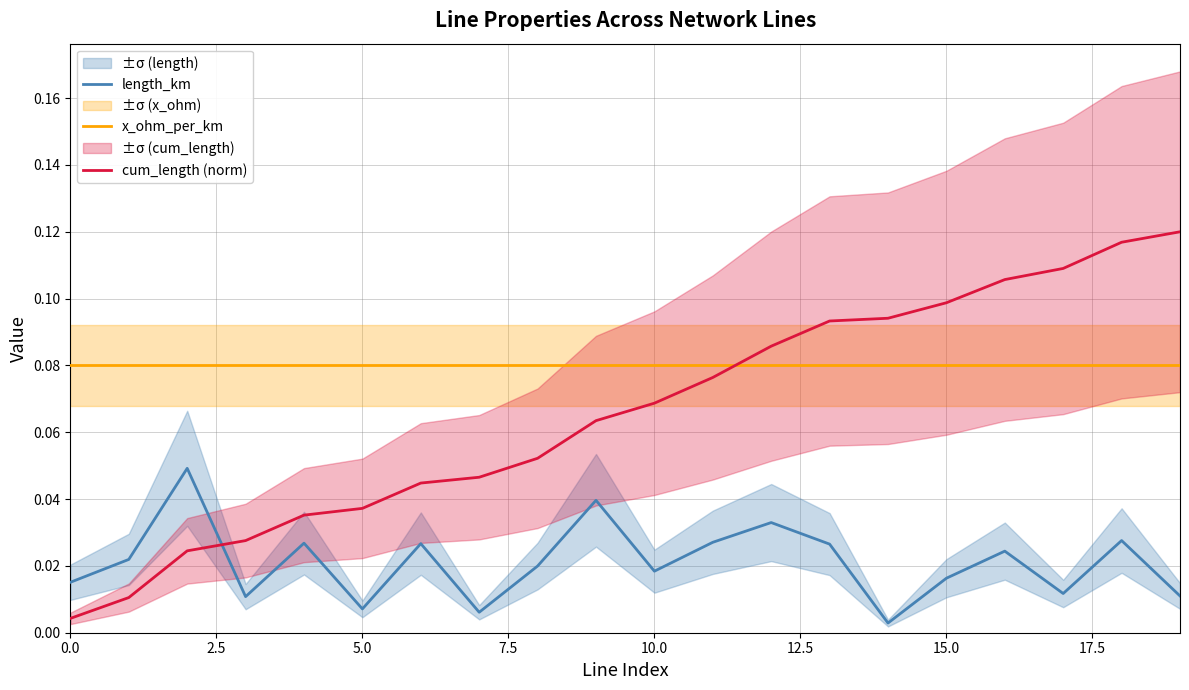

The x_ohm_per_km series shows 0.1 at 15. True or false?

True